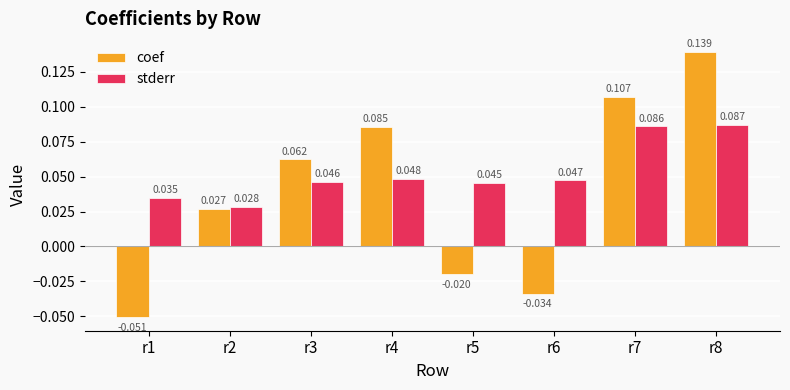

At r8, list the series in order from largest to smallest.

coef, stderr